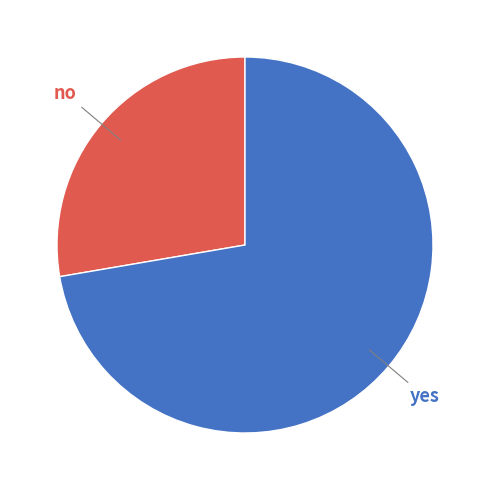

What is the smallest slice in the pie chart?

no